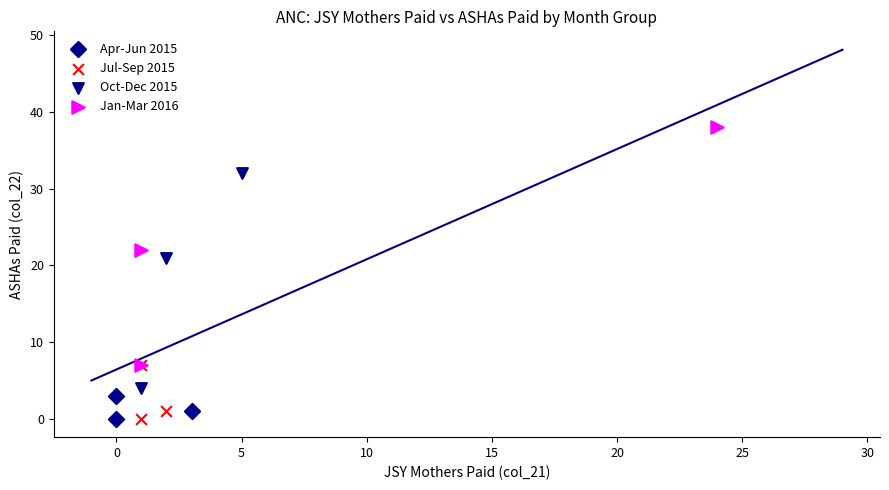

Which series has the largest Y range (max minus min)?

Jan-Mar 2016